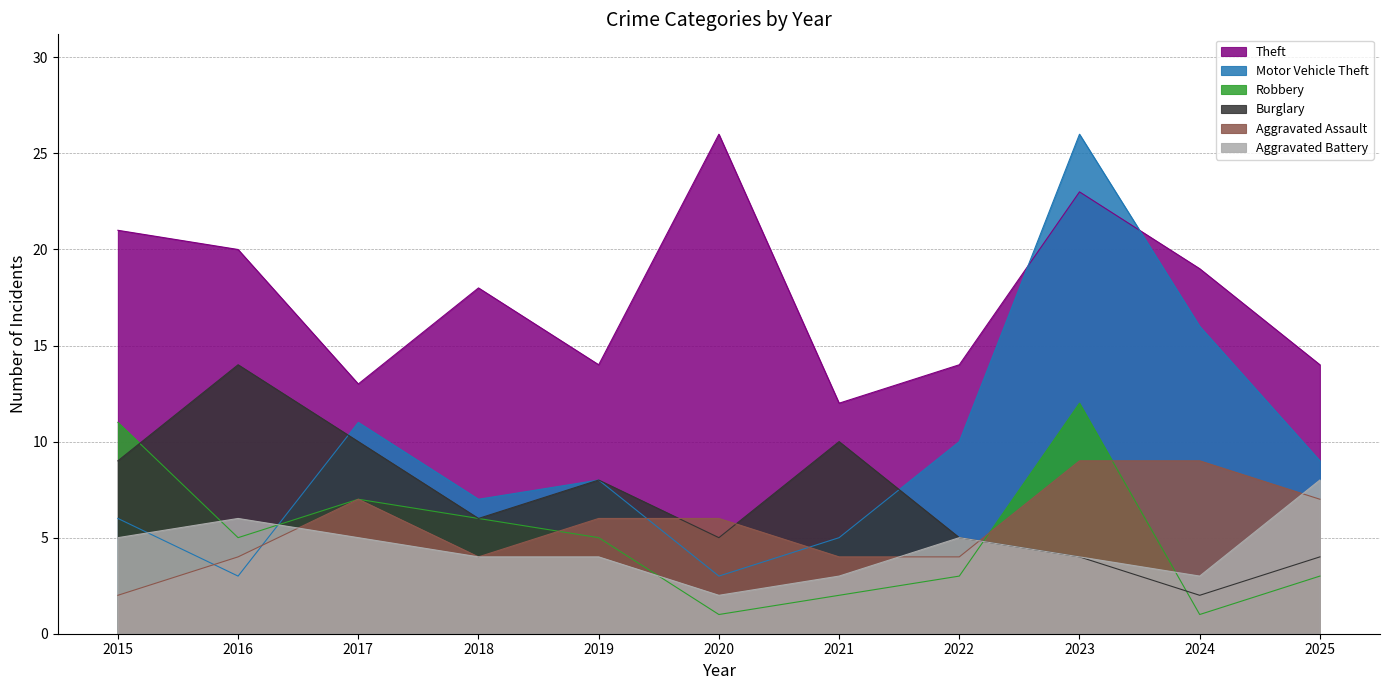

At 2017, list the series in order from smallest to largest.

Aggravated Battery, Robbery, Aggravated Assault, Burglary, Motor Vehicle Theft, Theft